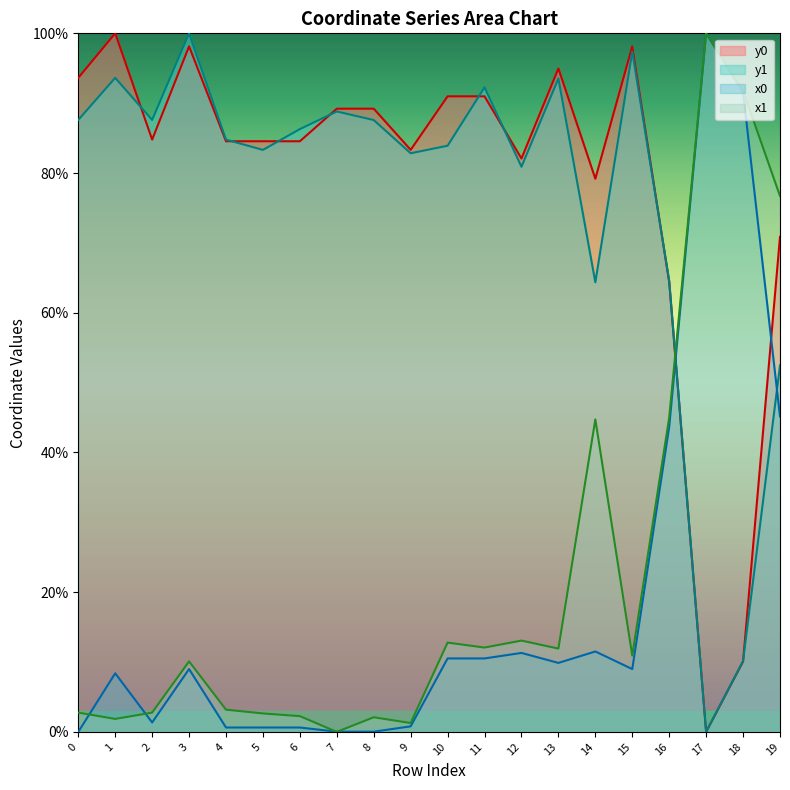

The y1 series shows 0.0 at 17. True or false?

True